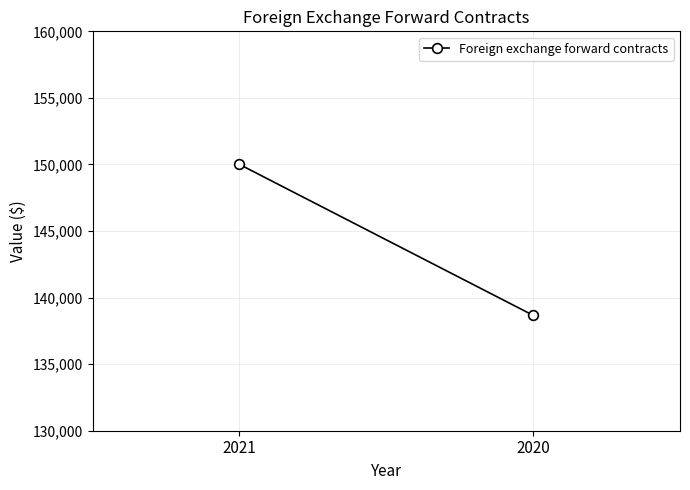

What is the smallest value displayed?

138667